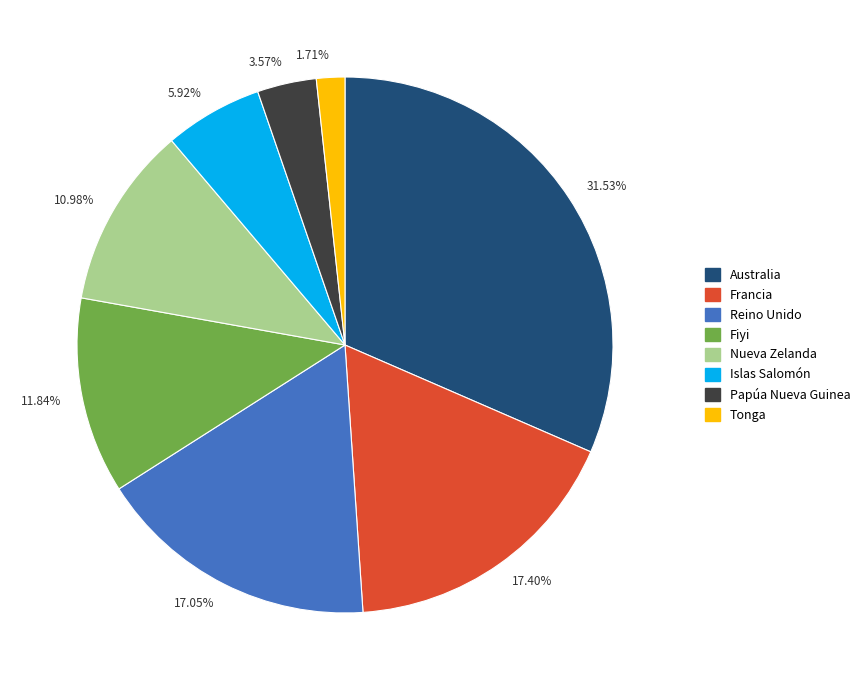

Is the sum of 17.40% and 5.92% greater than half?

No